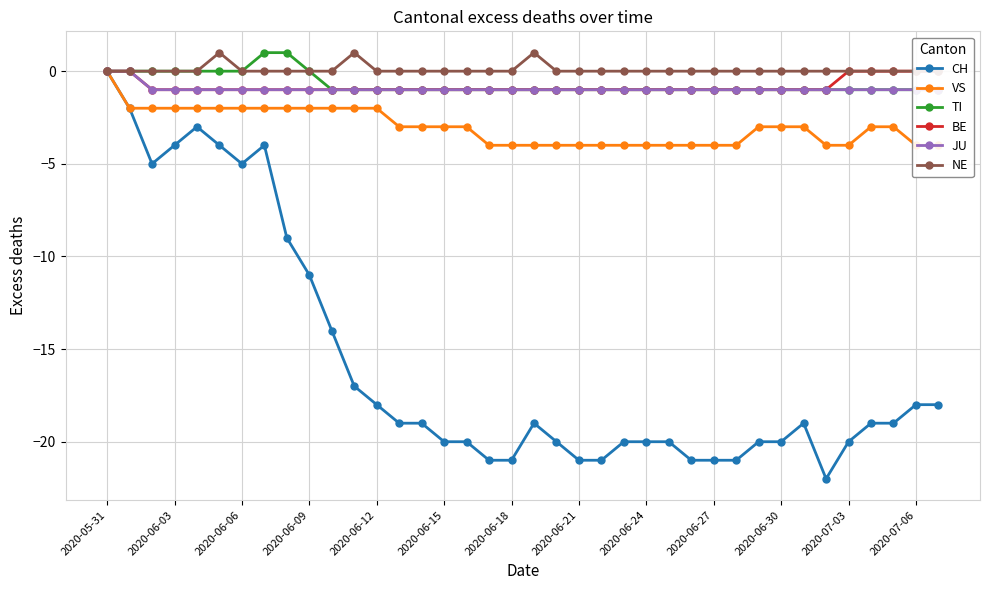

What is the difference between the second highest and second lowest values in the VS series?

2